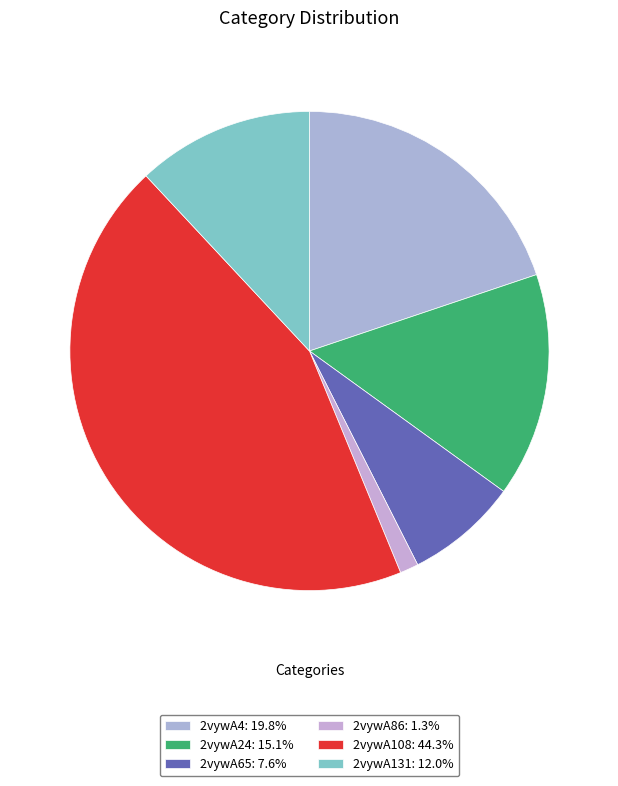

To the nearest percent, what portion does 2vywA4 represent?

20%